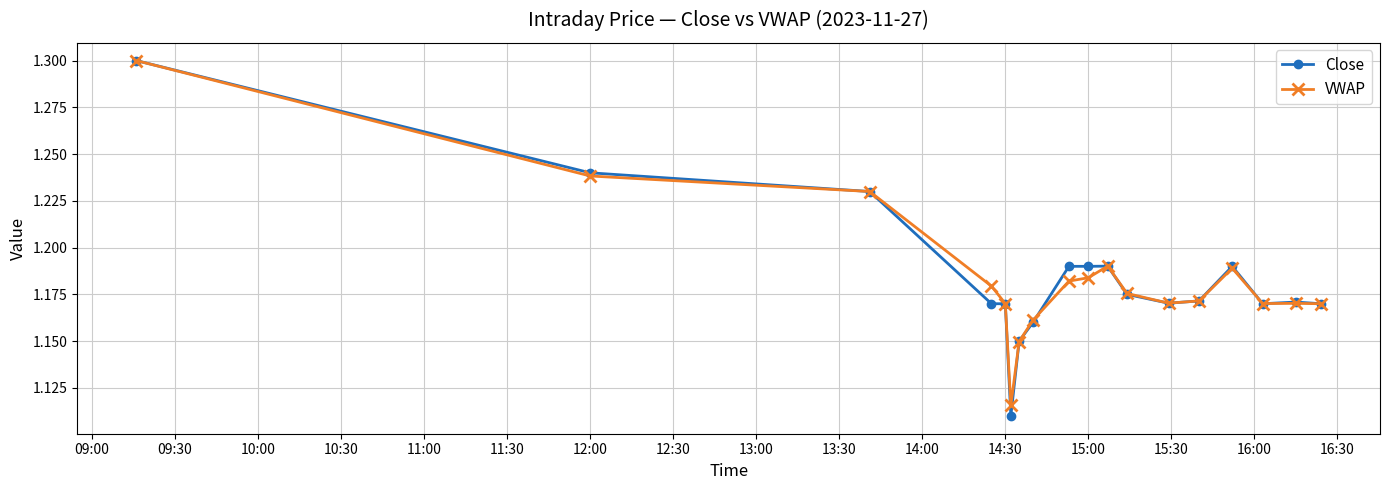

Count the Close values in the range 1 to 2.

18